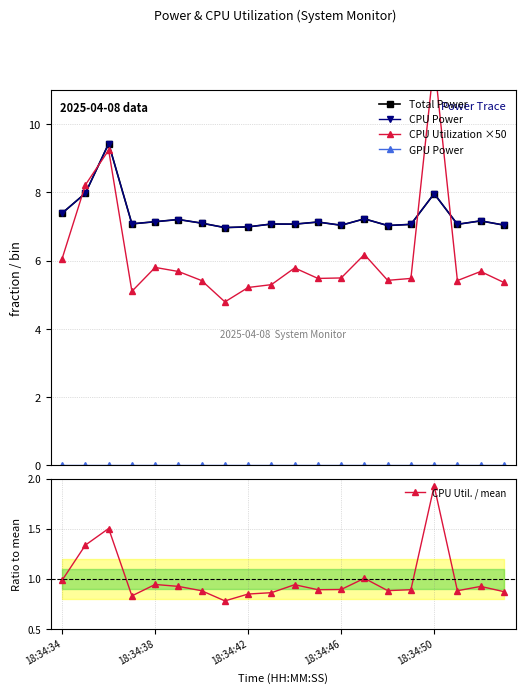

What is the average value of the CPU Power series?

7.3